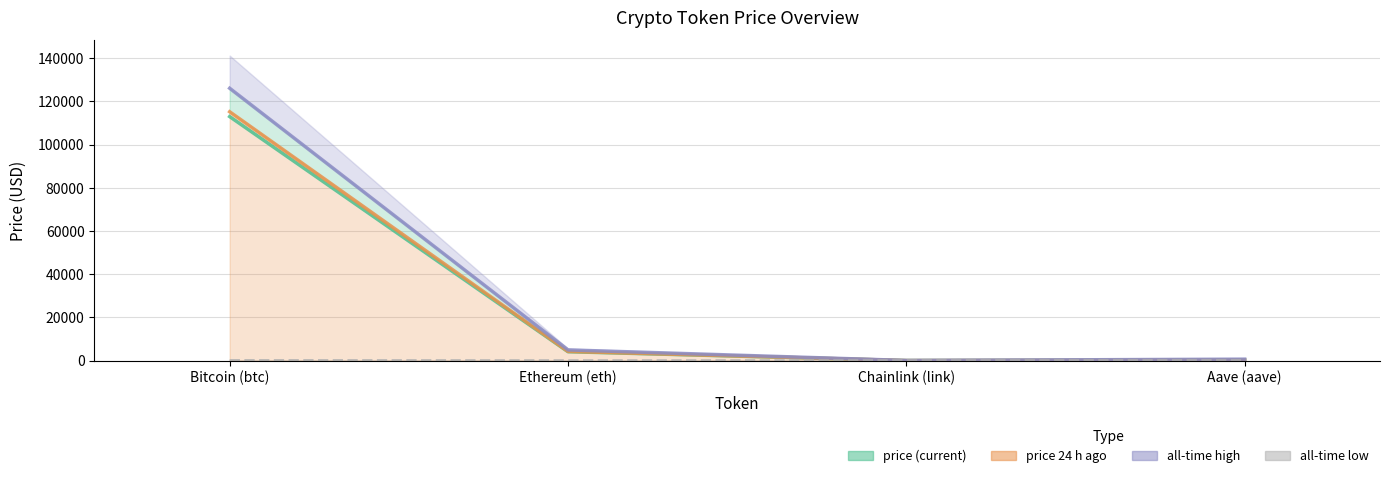

At which label does all-time low reach its peak?

Bitcoin (btc)